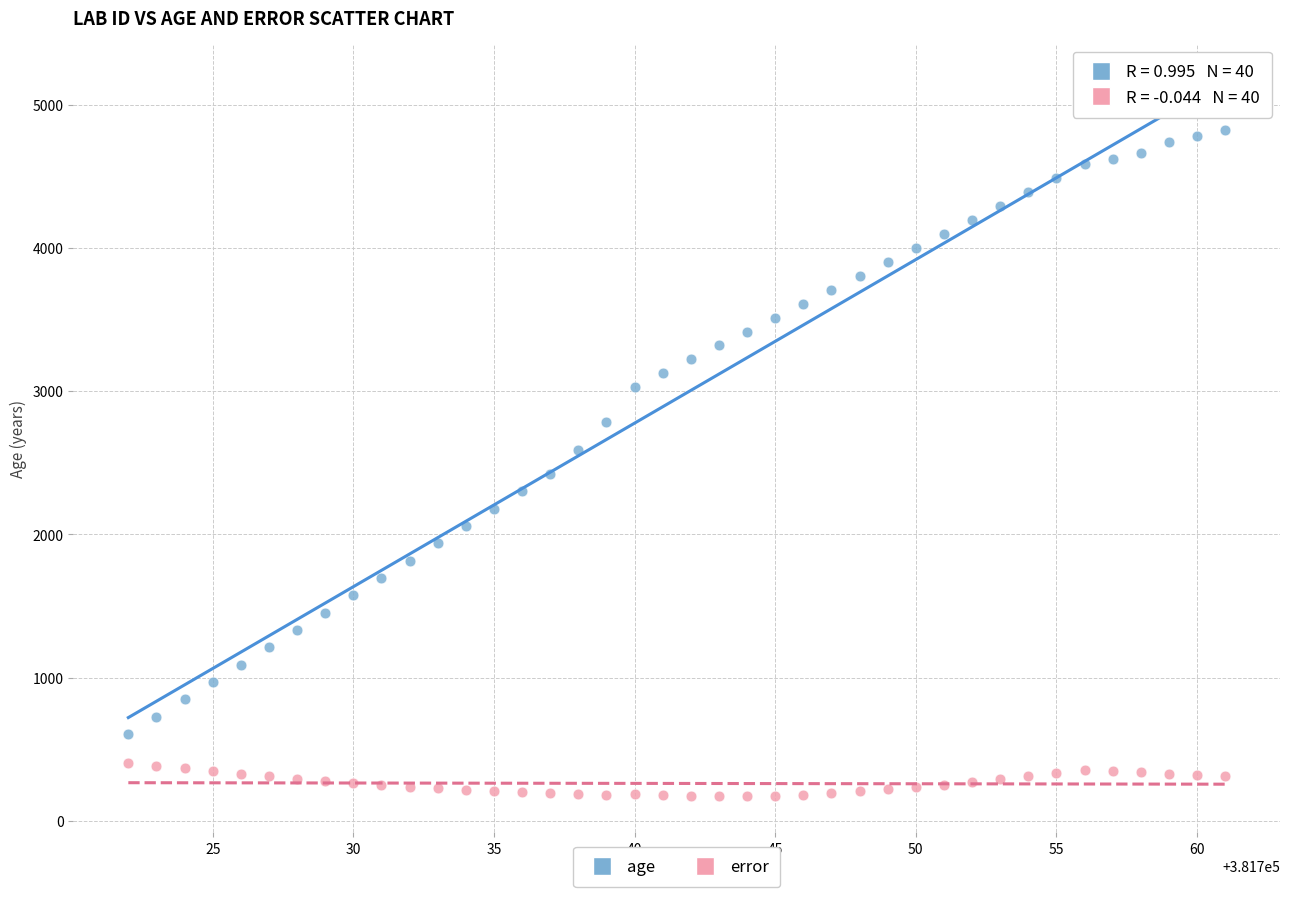

What are all the series names shown in the legend?

age, error